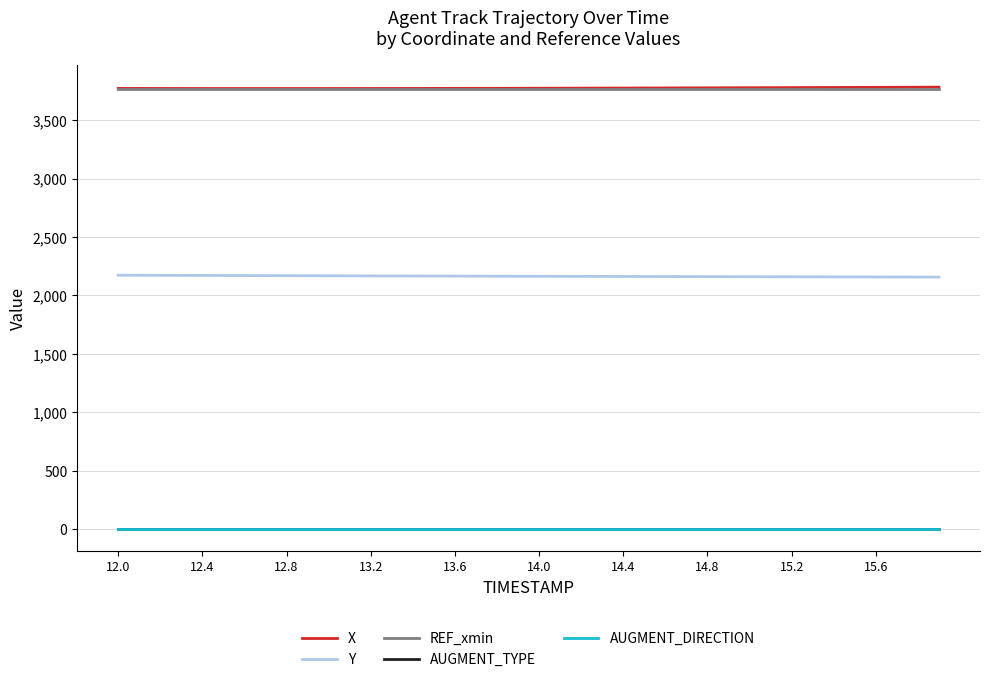

List the series in order of their peak value, lowest first.

AUGMENT_TYPE, AUGMENT_DIRECTION, Y, REF_xmin, X